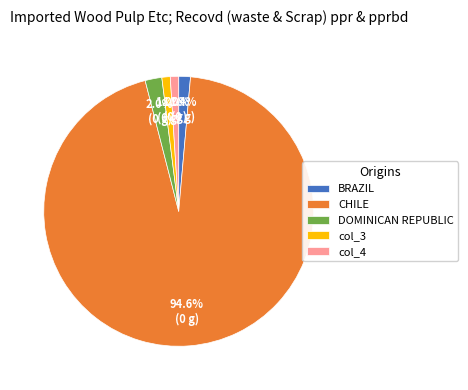

Which slice is the largest?

CHILE